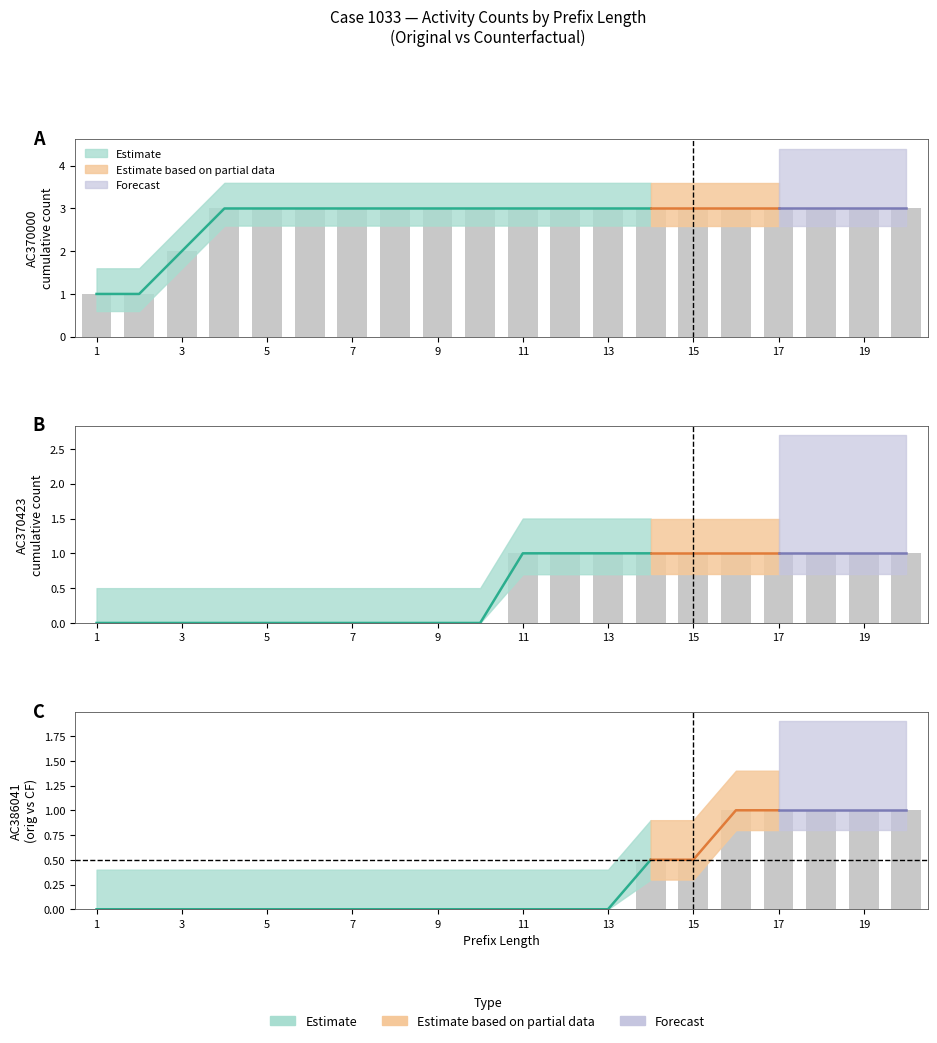

Which label corresponds to the largest value in the chart?

3